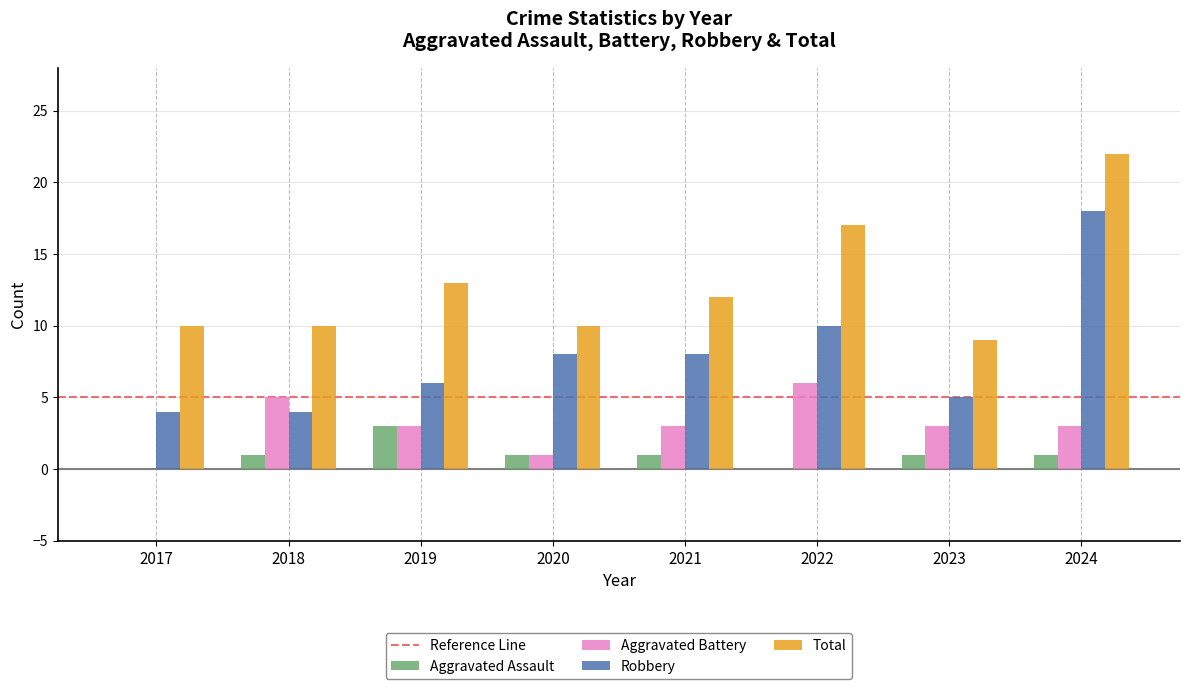

The Aggravated Assault series shows 0 at 2020. True or false?

False